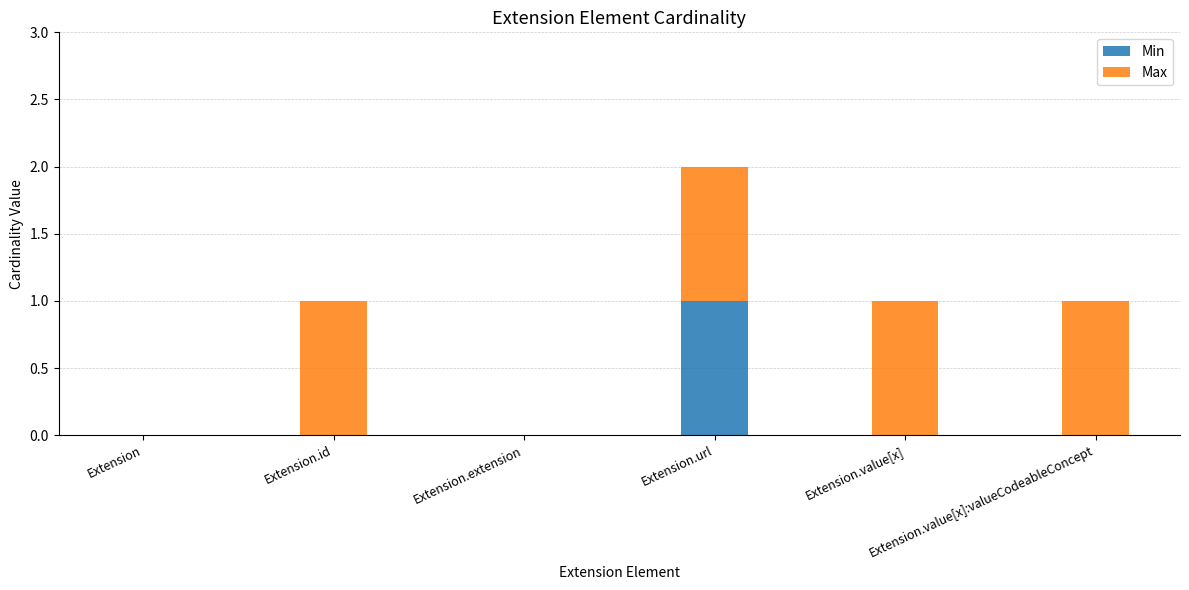

Count the number of categories in the chart.

6